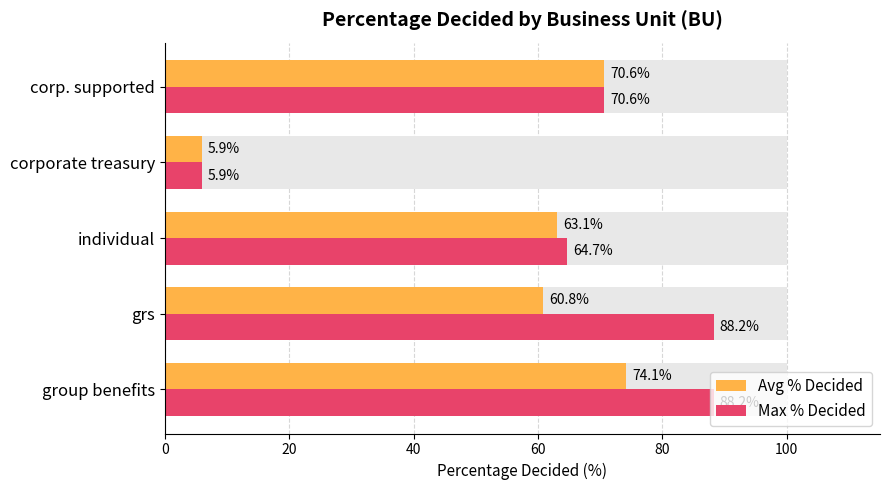

What is the value of the Max % Decided bar at the 4th from the left?

5.9